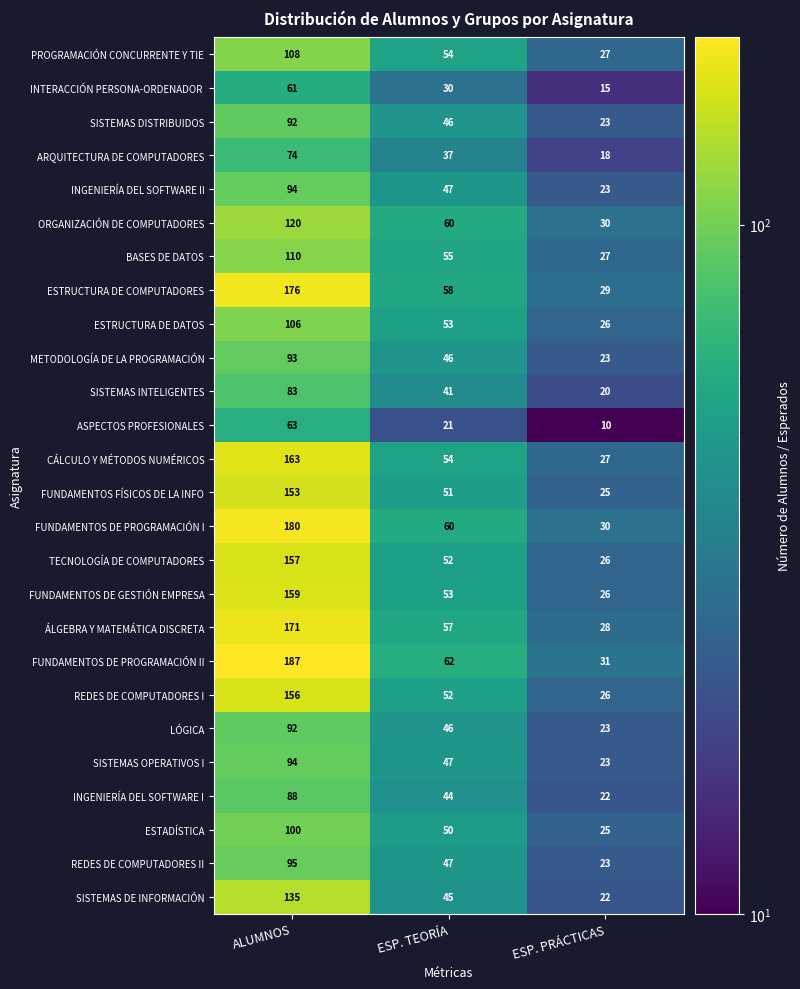

Which category has the lowest value across all series?

ESP. PRÁCTICAS